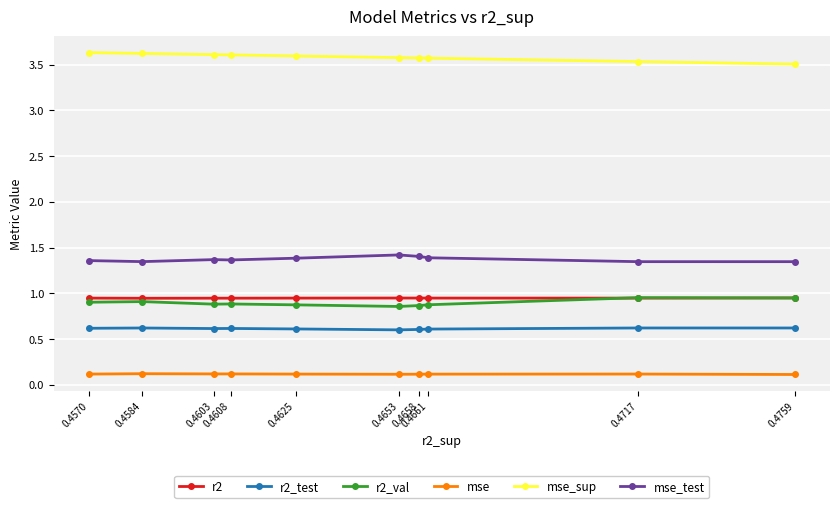

True or false: mse_test has more than 0 points higher than both neighbors.

True